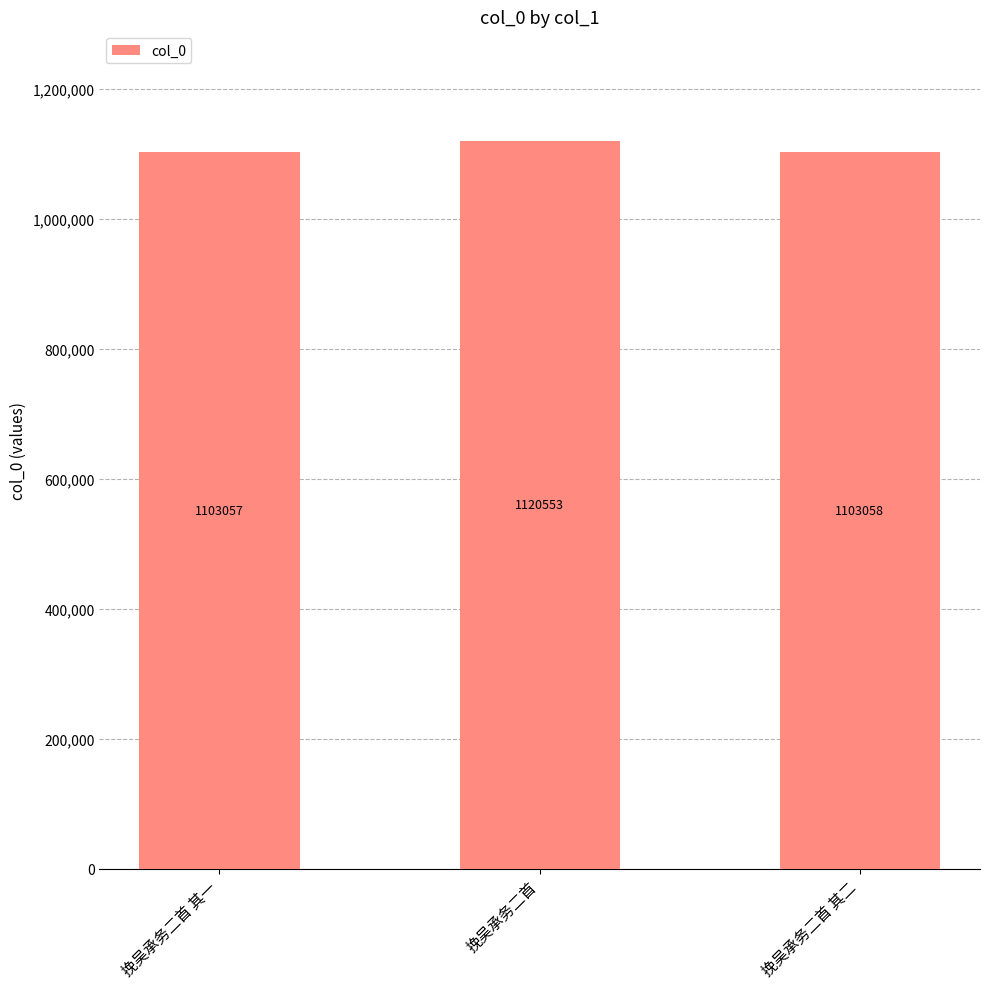

What is the difference between the maximum and second lowest values?

17495